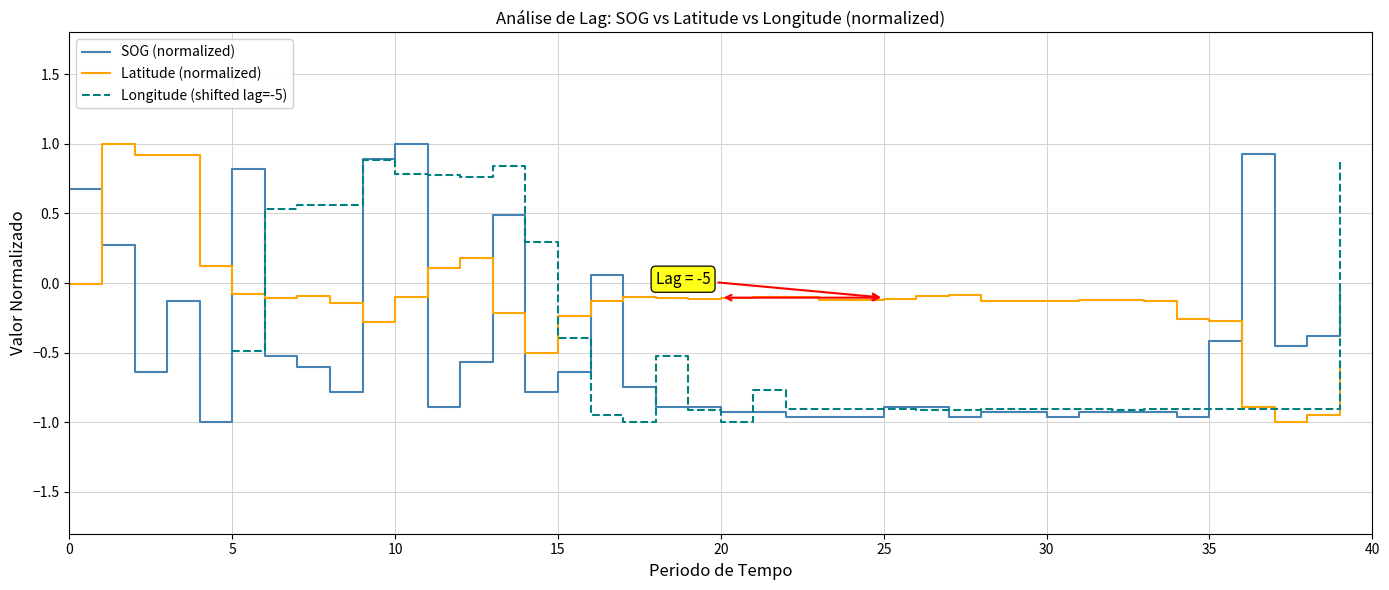

True or false: SOG (normalized) and Latitude (normalized) intersect in this chart.

True